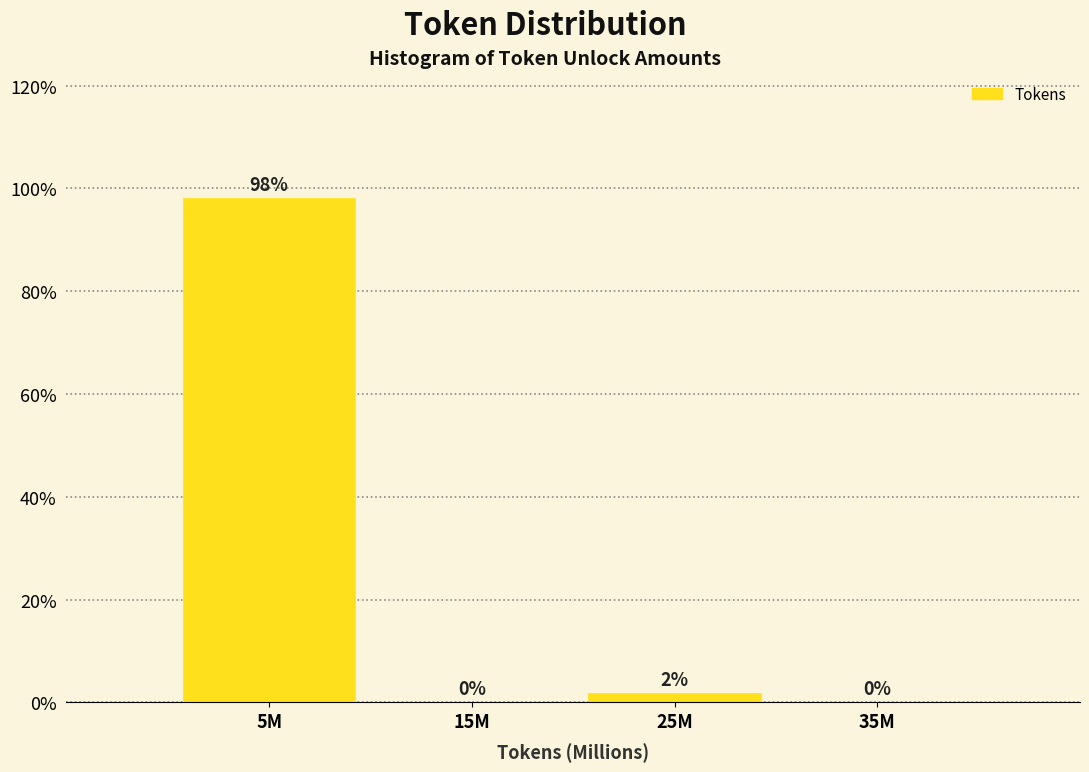

What is the greatest value displayed?

98.1